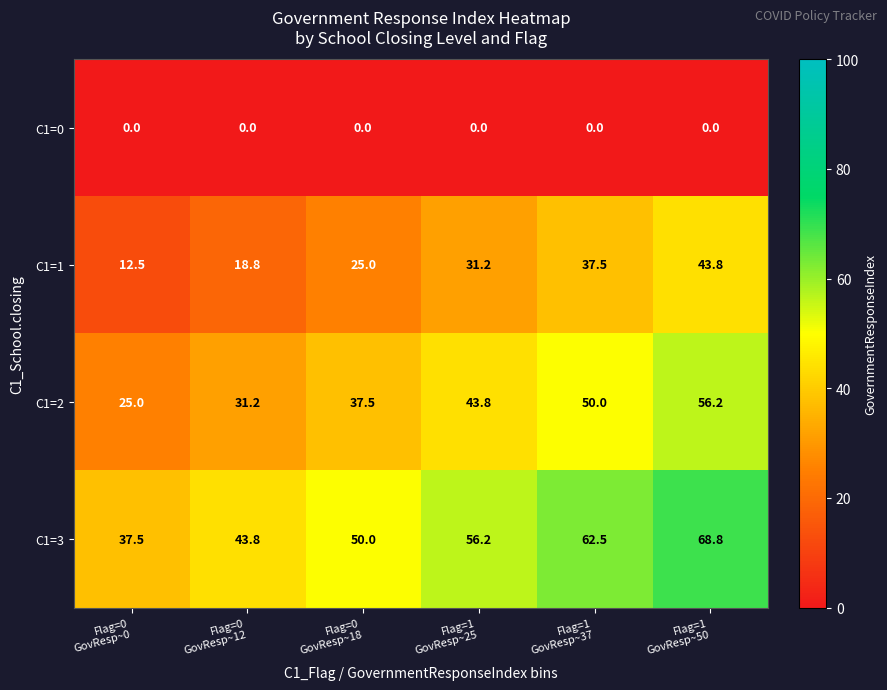

Reading right to left, what are all the values shown in this chart?

C1=0: 0.0	0.0	0.0	0.0	0.0	0.0
C1=1: 43.8	37.5	31.2	25.0	18.8	12.5
C1=2: 56.2	50.0	43.8	37.5	31.2	25.0
C1=3: 68.8	62.5	56.2	50.0	43.8	37.5